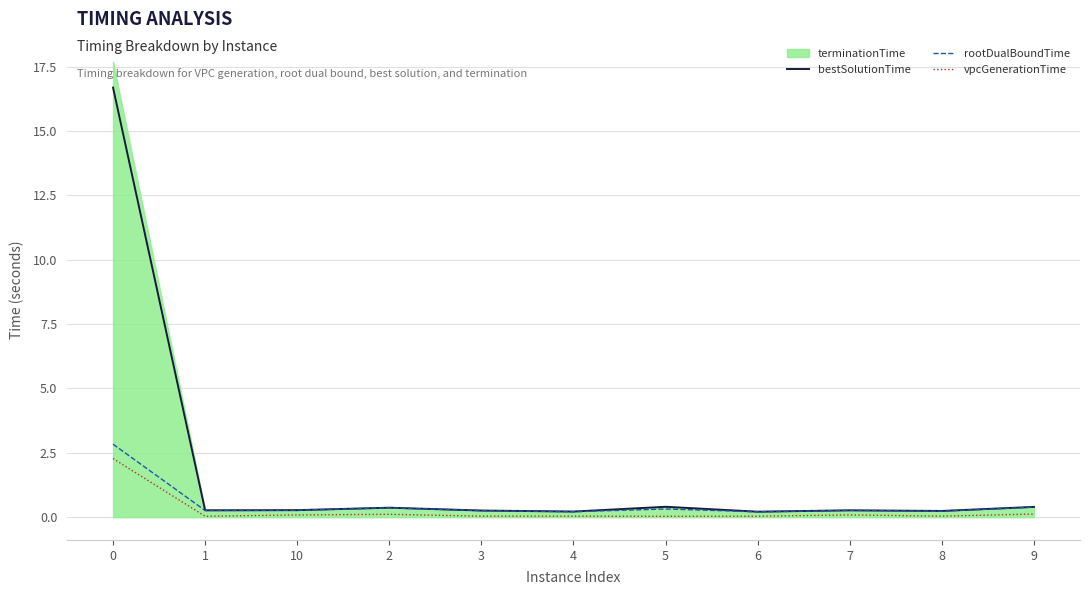

True or false: rootDualBoundTime has a value of 0.2 at 8.

True